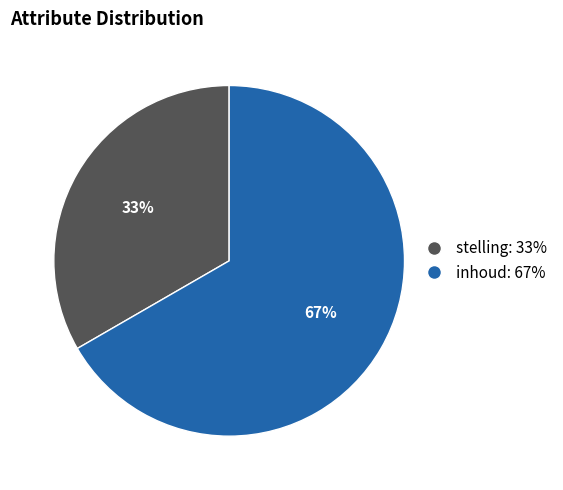

Rank the categories by value from lowest to highest.

stelling, inhoud